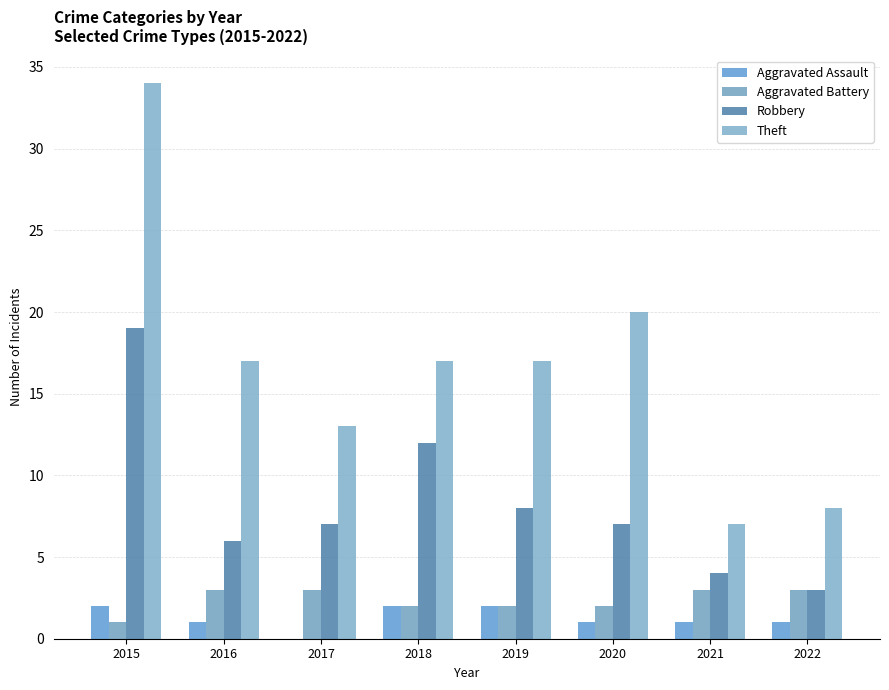

Between 2016 and 2020, which series saw the biggest shift?

Theft